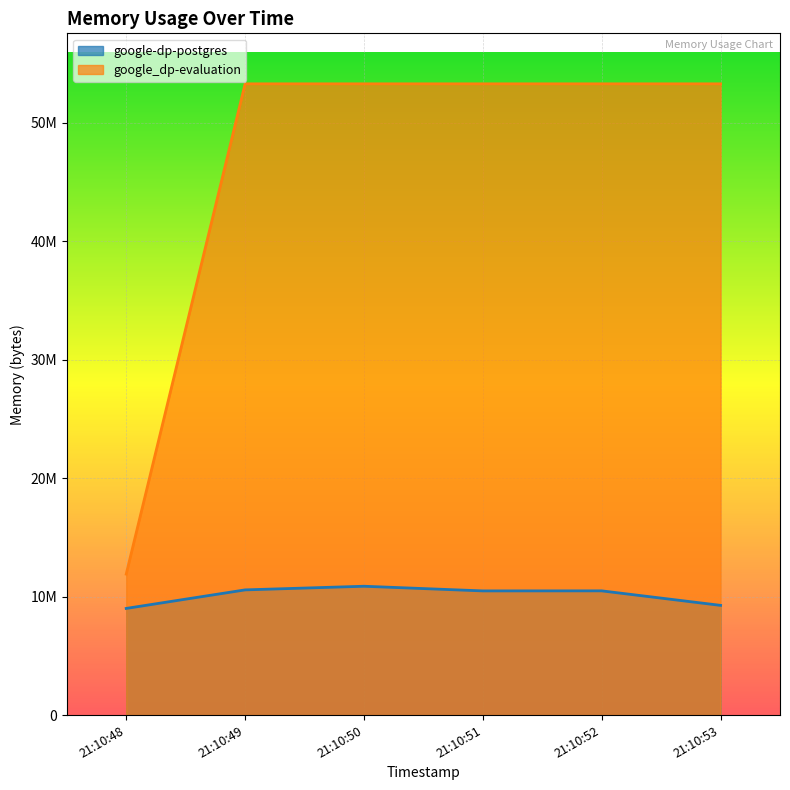

What is the lowest value of the google_dp-evaluation series?

11898880